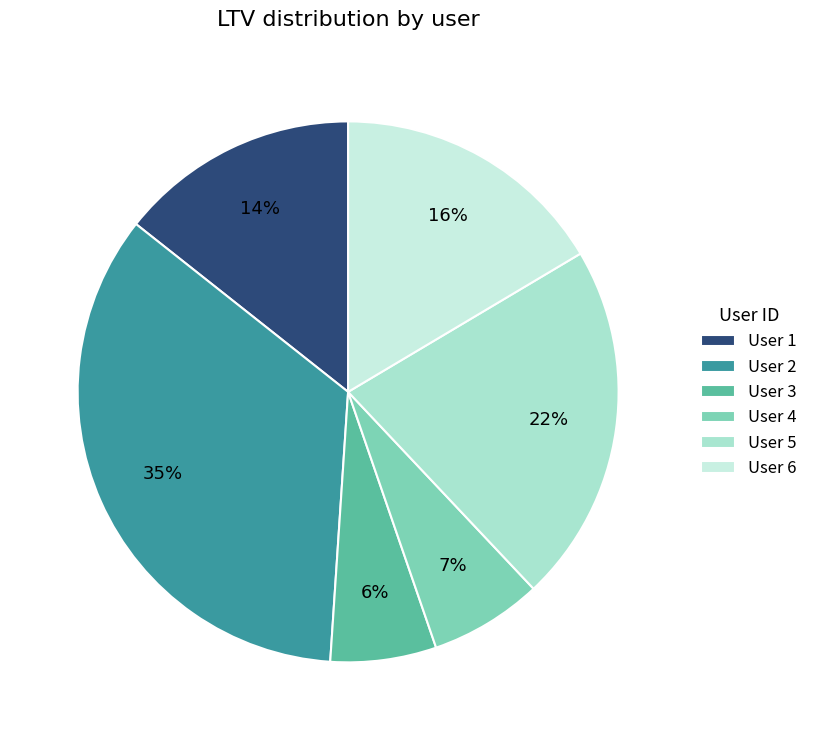

Which slice is the largest?

User 2